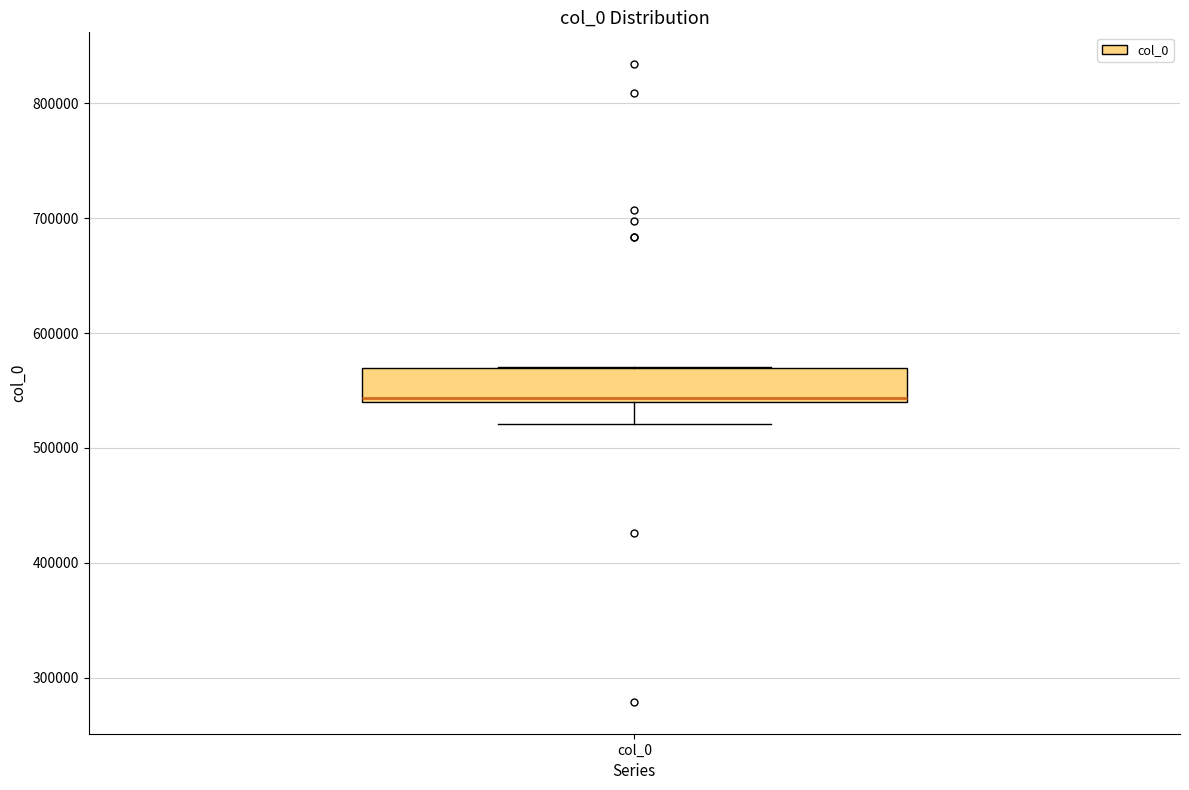

Transcribe this box plot: give where the median line is, the range the box spans, and where the two whiskers end, as read against the y-axis. The values are not printed on the chart, so give them approximately, as read against the axis.

median 540000 (just above the box's lower edge), box 540000 to 570000, whiskers 520000 to 570000